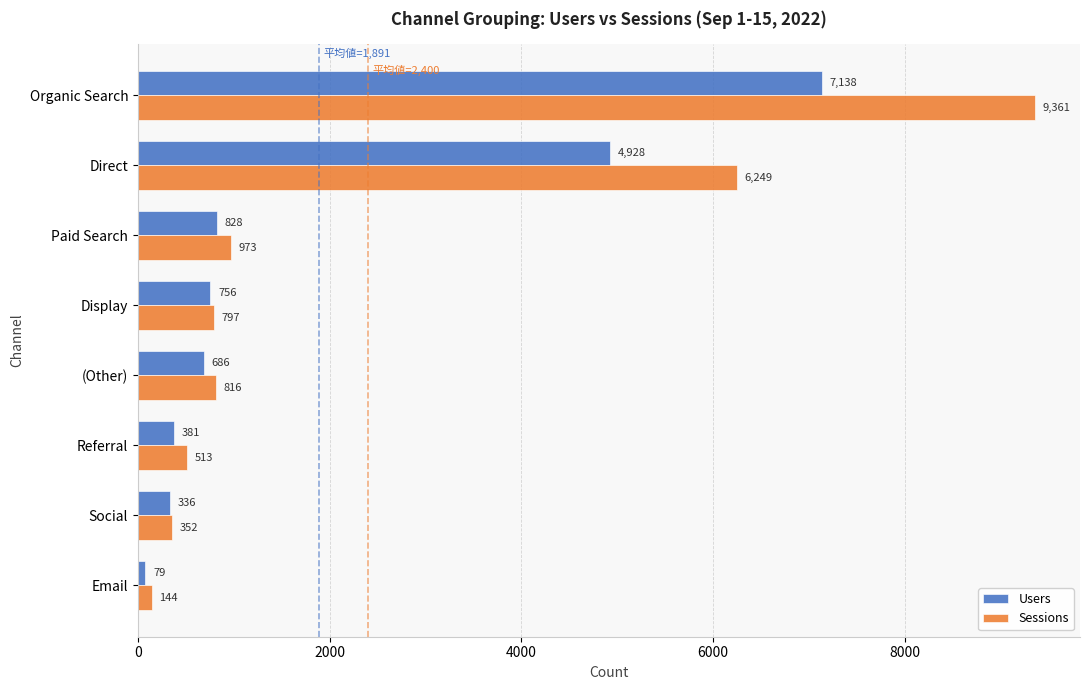

List the labels in order of Users value, largest first.

Organic Search, Direct, Paid Search, Display, (Other), Referral, Social, Email